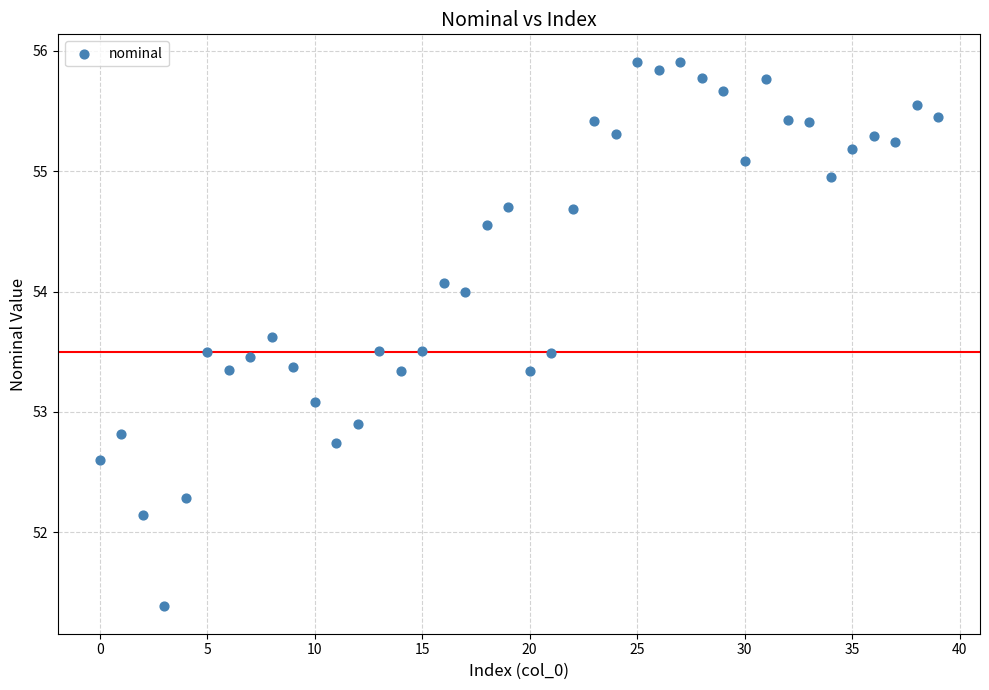

What is the range of Y values (max minus min)?

4.5